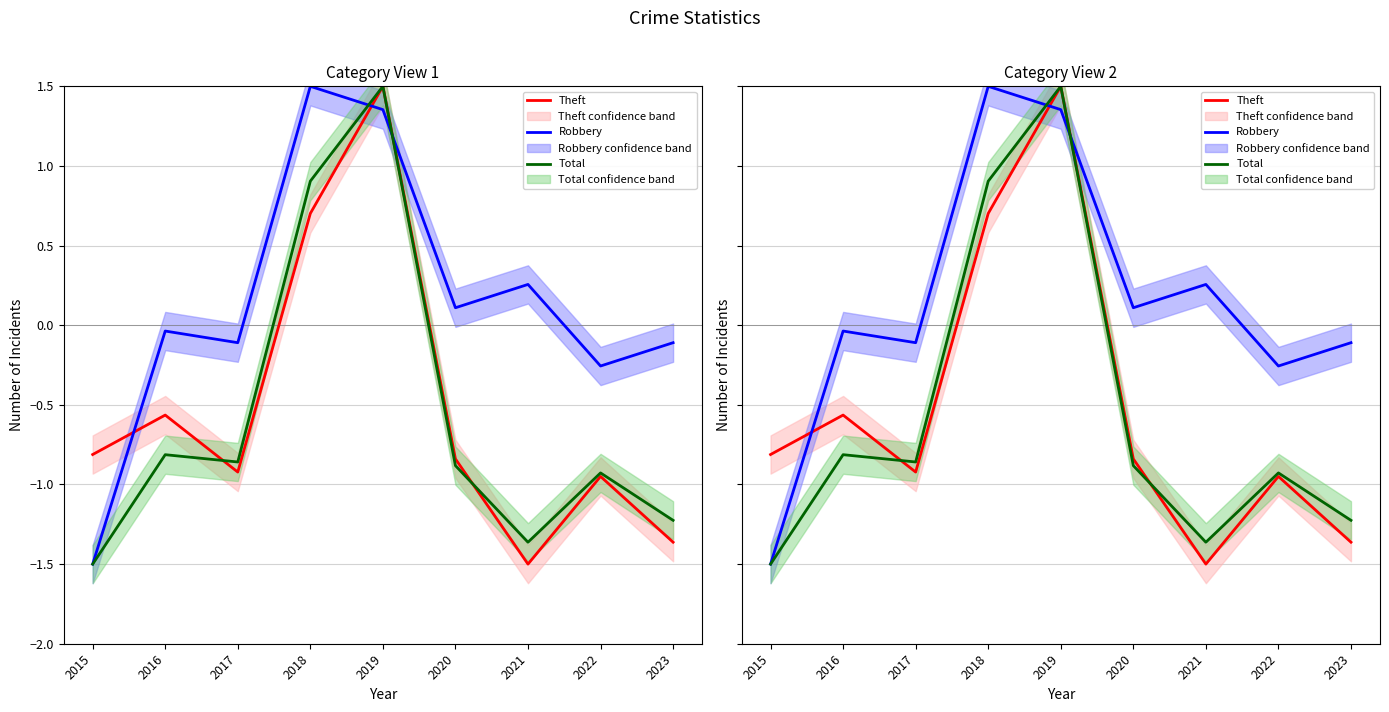

The Total series shows -1.4 at 2020. True or false?

False